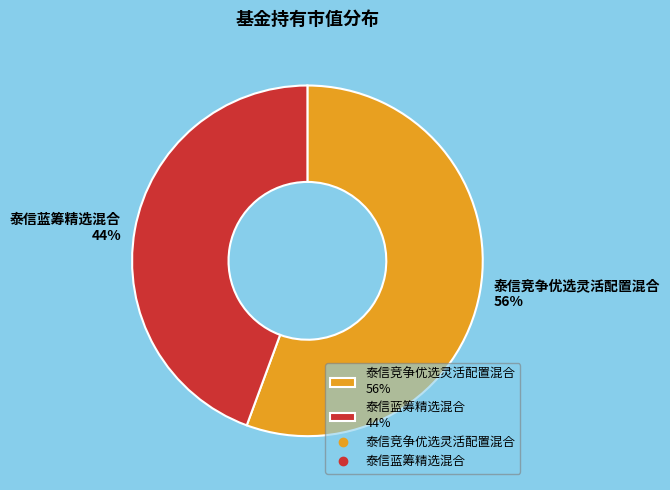

Is the sum of 泰信竞争优选灵活配置混合 and 泰信蓝筹精选混合 greater than half?

Yes